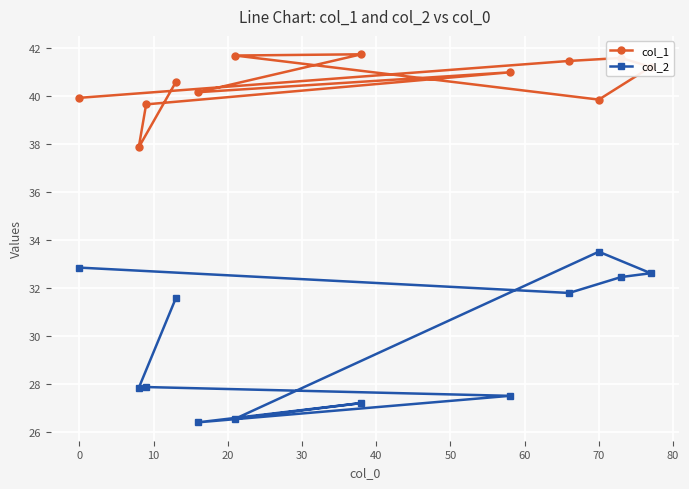

The value of col_1 at 0 is 39.9. True or false?

True